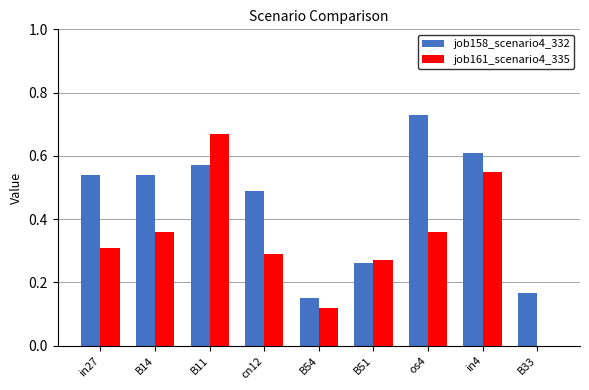

At which category does the chart reach its peak across all series?

os4